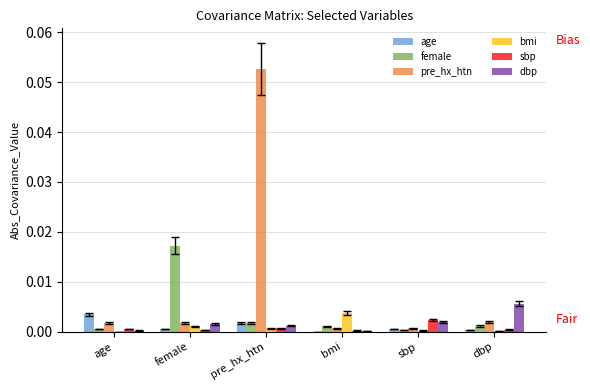

Is the value of sbp at bmi greater than the value of pre_hx_htn at female?

No